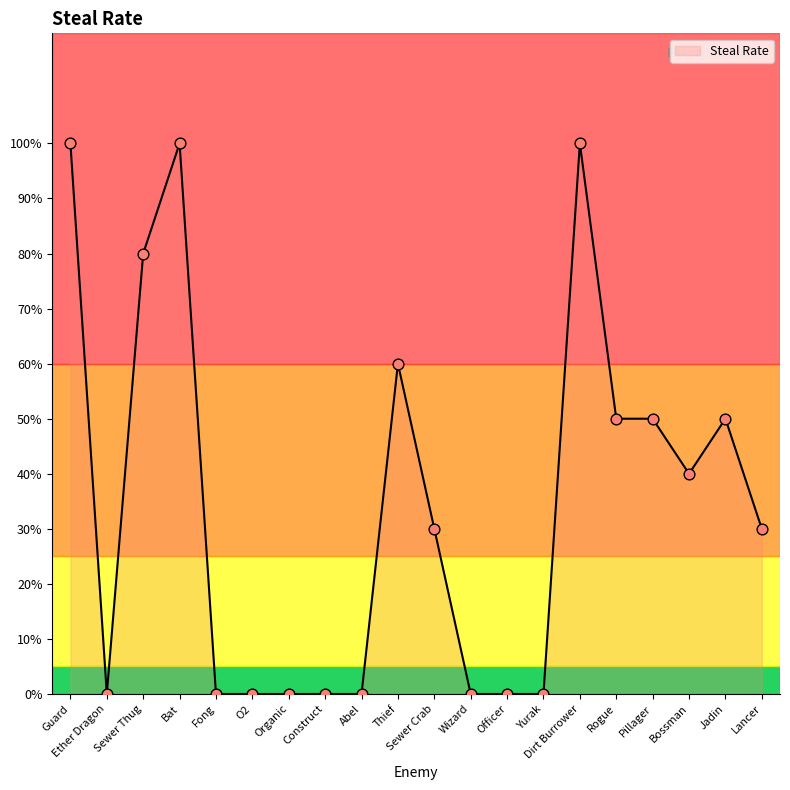

Which has a higher value, Ether Dragon or Sewer Crab?

Sewer Crab